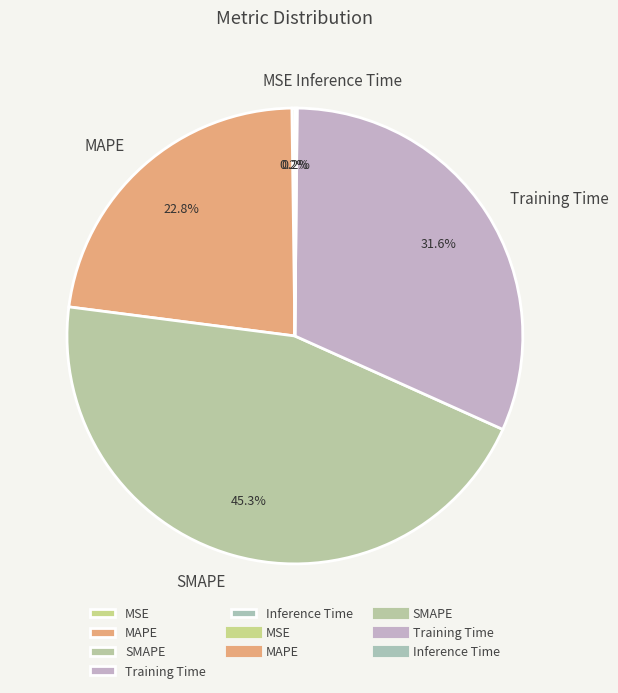

Does Training Time account for over 50% of the chart?

No